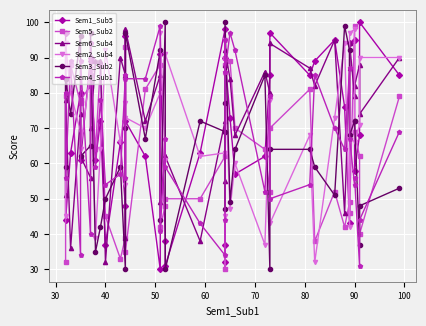

What is the value of the Sem6_Sub4 point at the 33rd from the left?

46